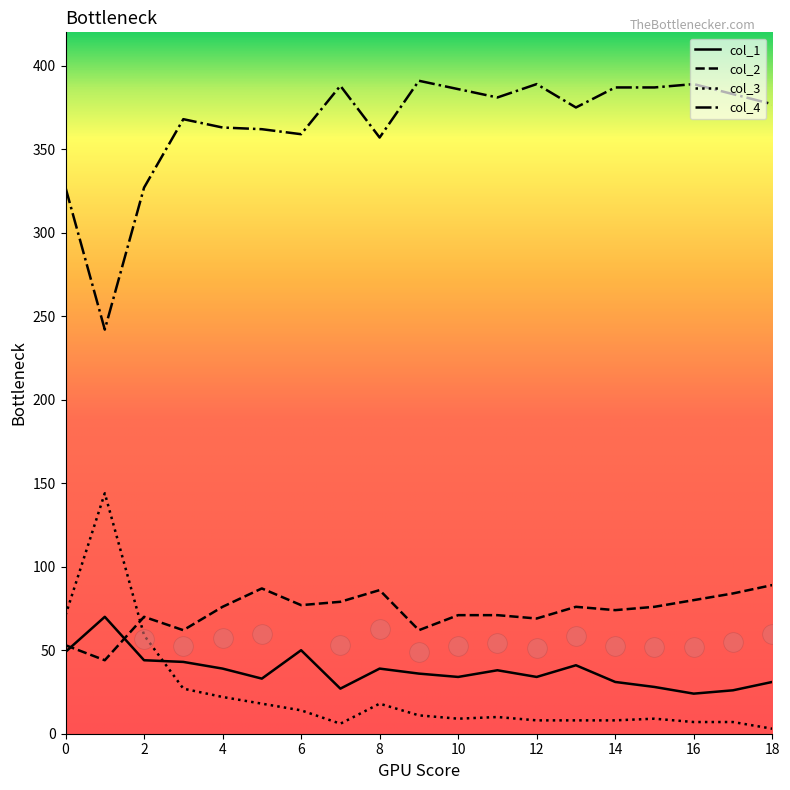

What are all the series names shown in the legend?

col_1, col_2, col_3, col_4